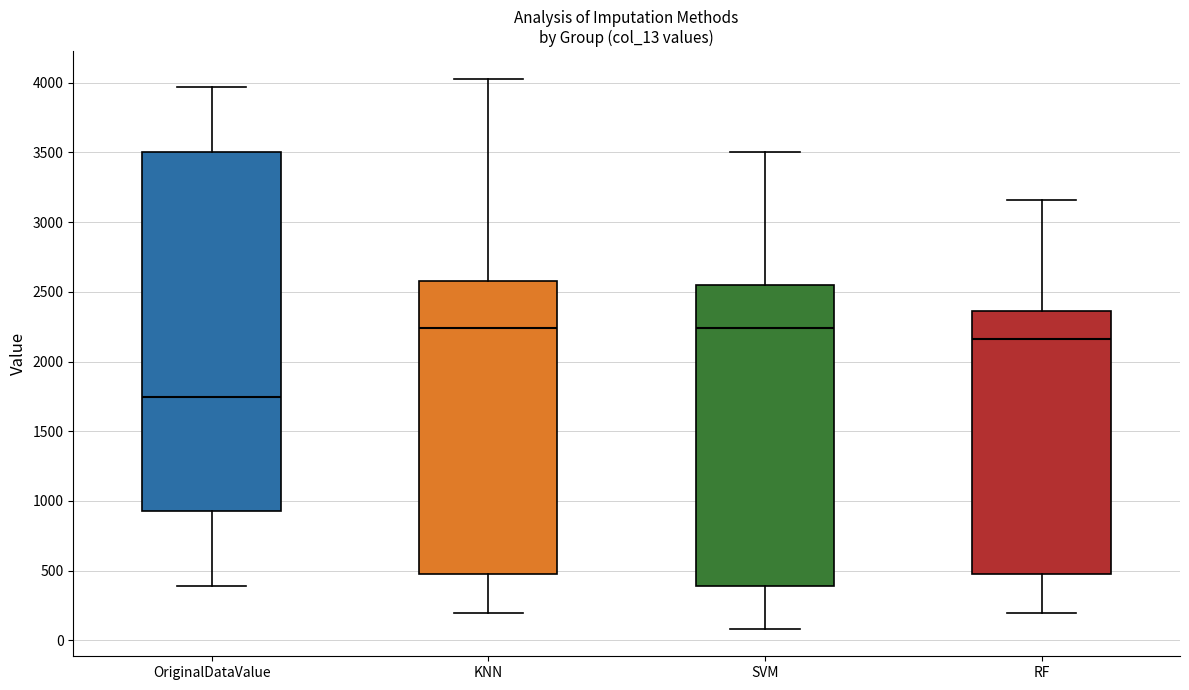

Reading left to right, read every box against the y-axis: the position of its median line, the range the box covers, and the ends of its whiskers. The values are not printed on the chart, so give them approximately, as read against the axis.

OriginalDataValue: median 1750, box 900 to 3500, whiskers 400 to 3950
KNN: median 2250, box 500 to 2600, whiskers 200 to 4050
SVM: median 2250, box 400 to 2550, whiskers 100 to 3500
RF: median 2150, box 500 to 2350, whiskers 200 to 3150